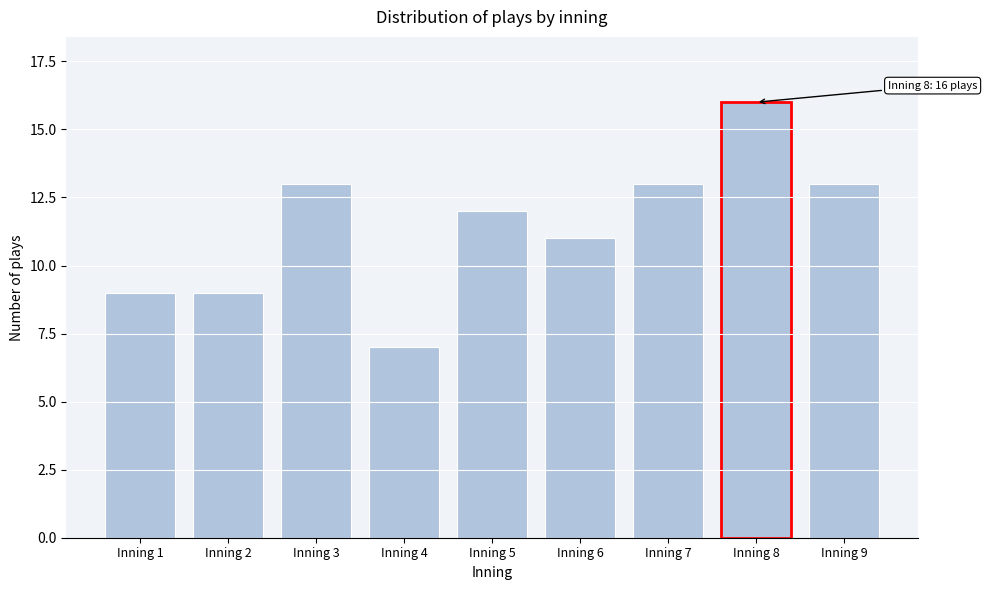

Reading left to right, extract all data points from this chart.

Inning 1=9	Inning 2=9	Inning 3=13	Inning 4=7	Inning 5=12	Inning 6=11	Inning 7=13	Inning 8=16	Inning 9=13